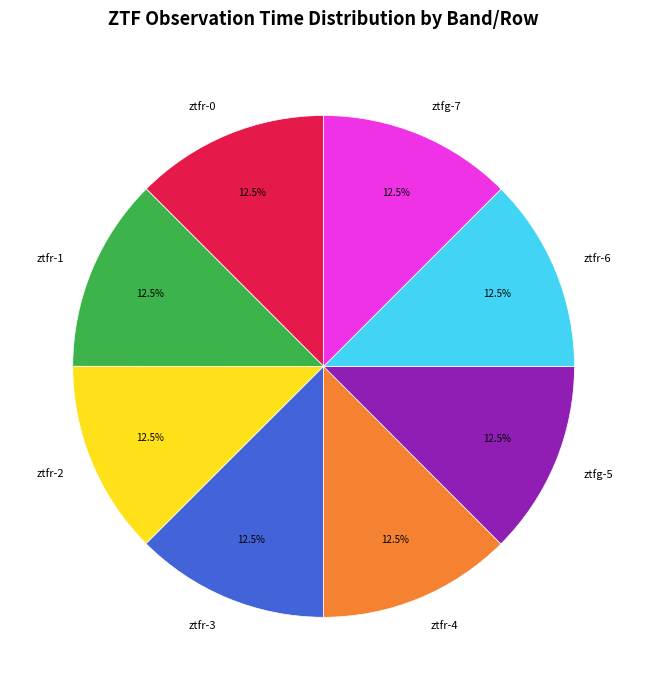

Is the sum of ztfr-4 and ztfr-3 greater than half?

No